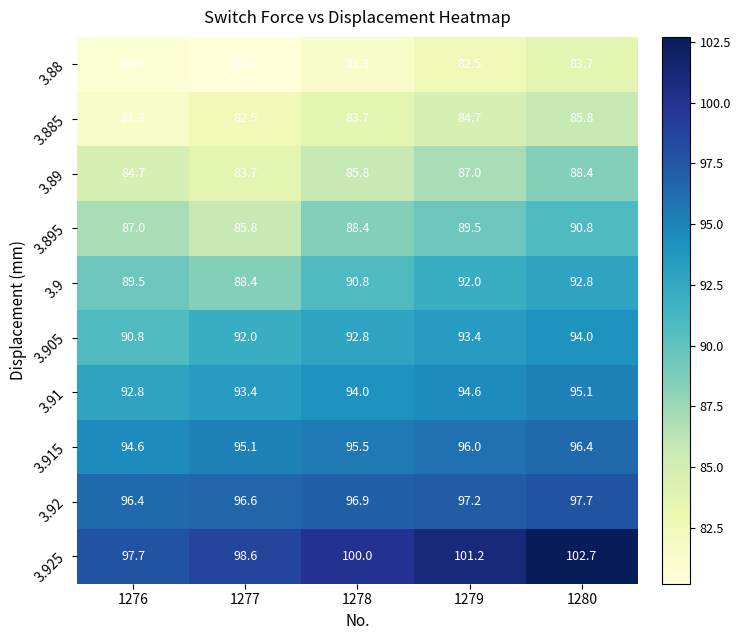

True or false: 3.925 has a value of 98.6 at 1277.

True